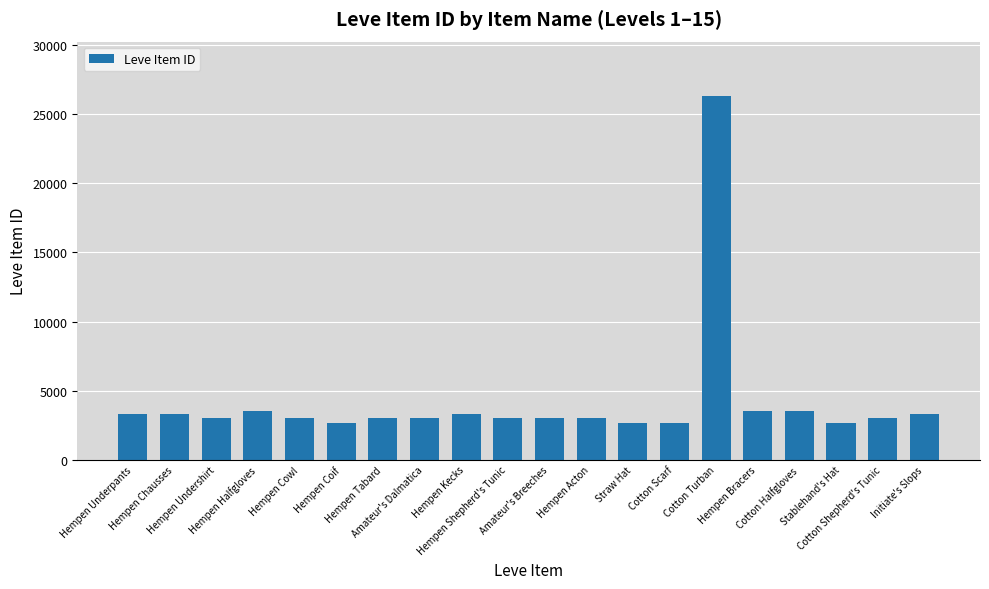

What is the maximum value shown in the chart?

26304